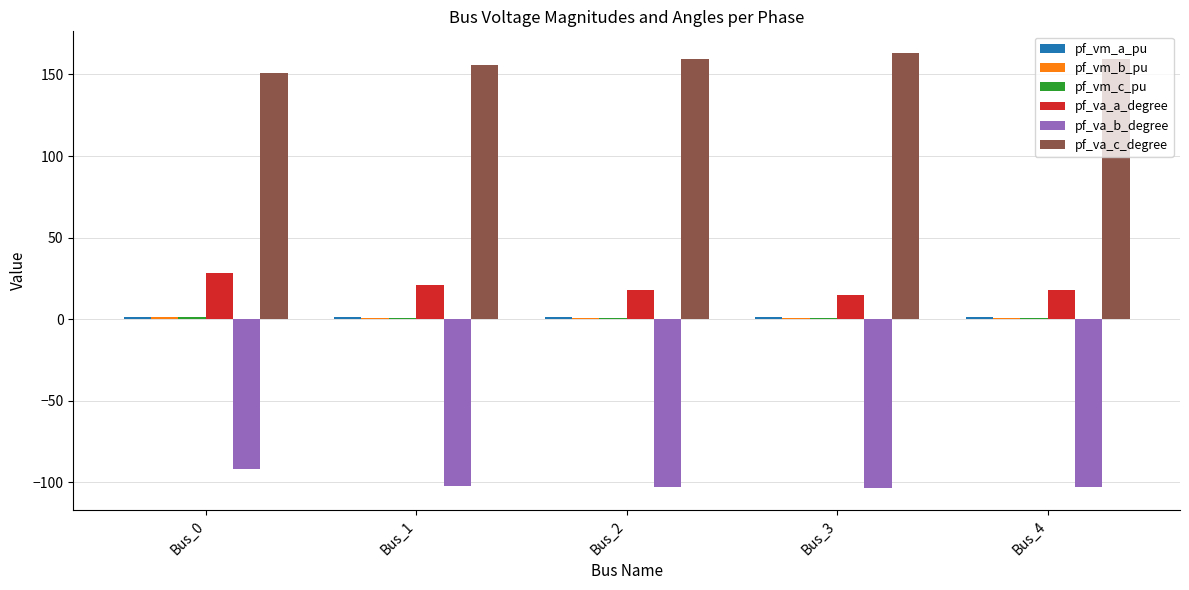

Which series has the largest total across all categories?

pf_va_c_degree